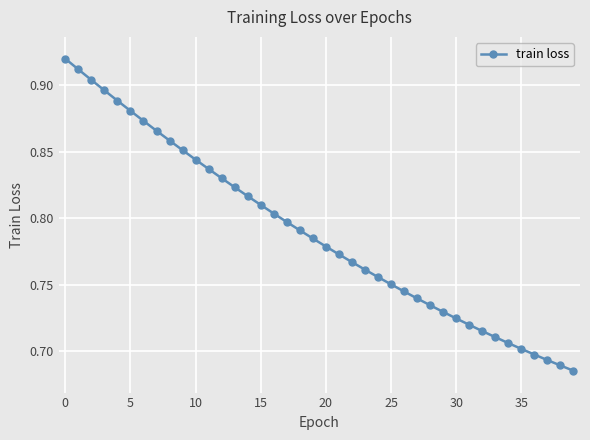

How many data points does each series have?

40